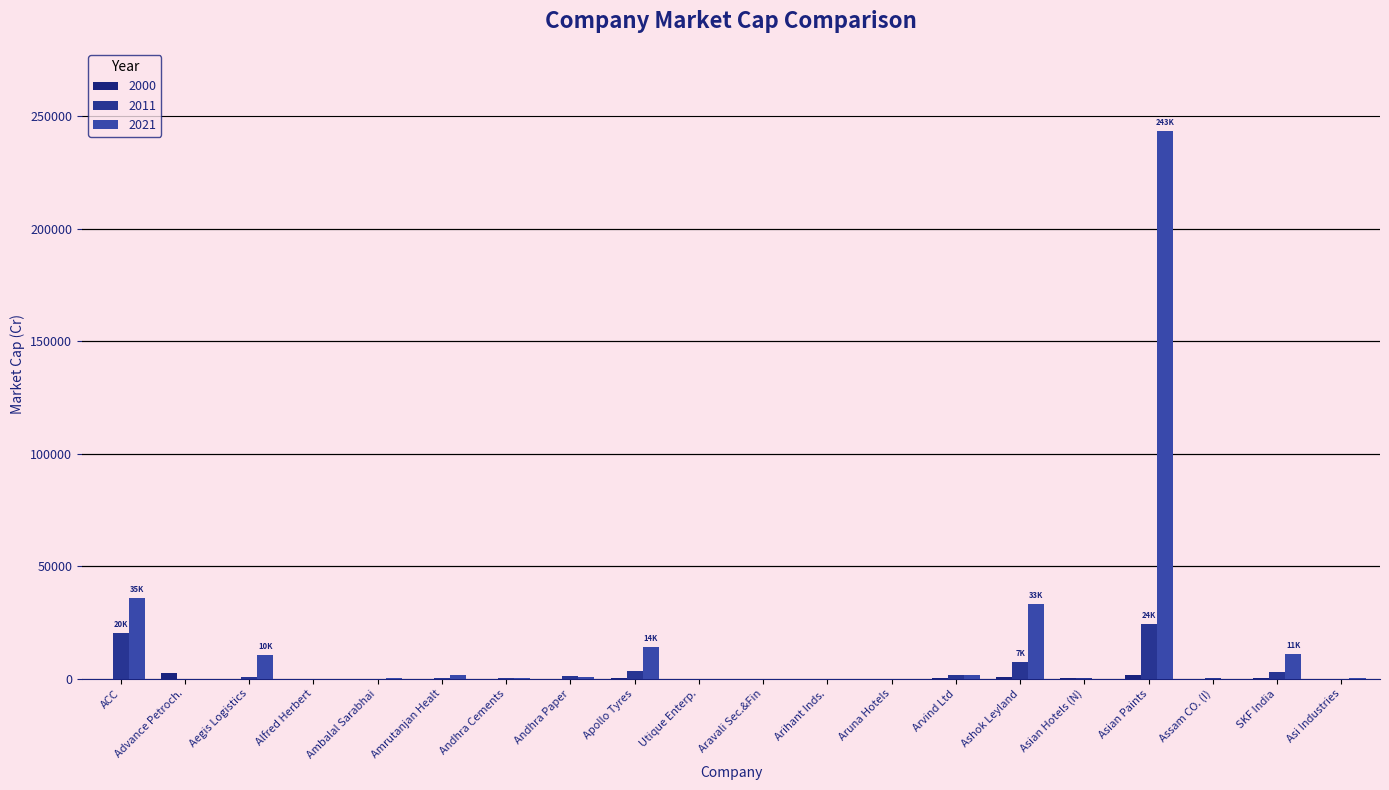

Reading left to right, extract all data points from this chart.

2000: 0.0	2401.5	19.5	2.5	51.9	0.0	51.0	60.1	427.3	57.3	6.1	3.6	0.0	141.8	807.5	228.6	1705.1	67.2	175.8	14.6
2011: 20186.9	0.0	966.4	15.2	49.8	187.8	206.0	1126.9	3505.3	16.6	22.0	0.0	0.0	1756.6	7569.4	428.7	24238.5	529.7	3033.3	46.4
2021: 35727.5	3.5	10451.0	43.0	135.3	1661.0	158.5	873.0	14210.4	10.2	2.3	0.0	4.4	1701.1	33303.6	117.7	243324.5	0.0	11124.0	174.3